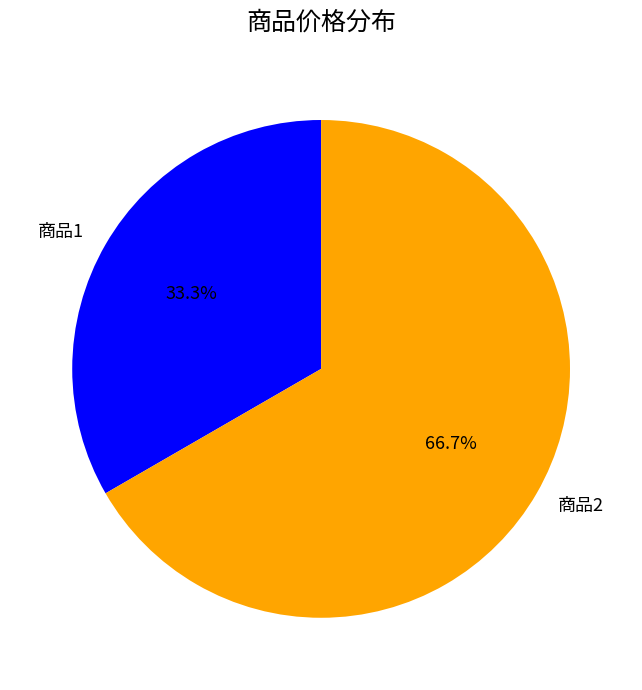

Which category has the biggest portion of the pie?

商品2